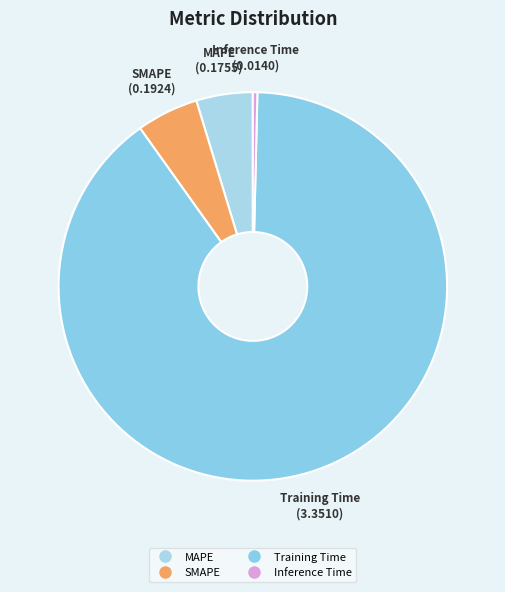

Which slice represents more than half of the pie?

Training Time